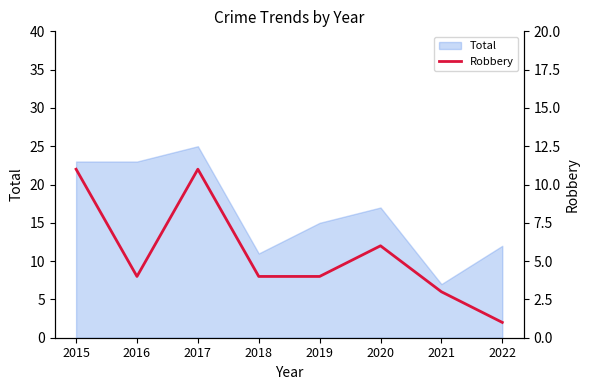

The Total series shows 2 at 2021. True or false?

False